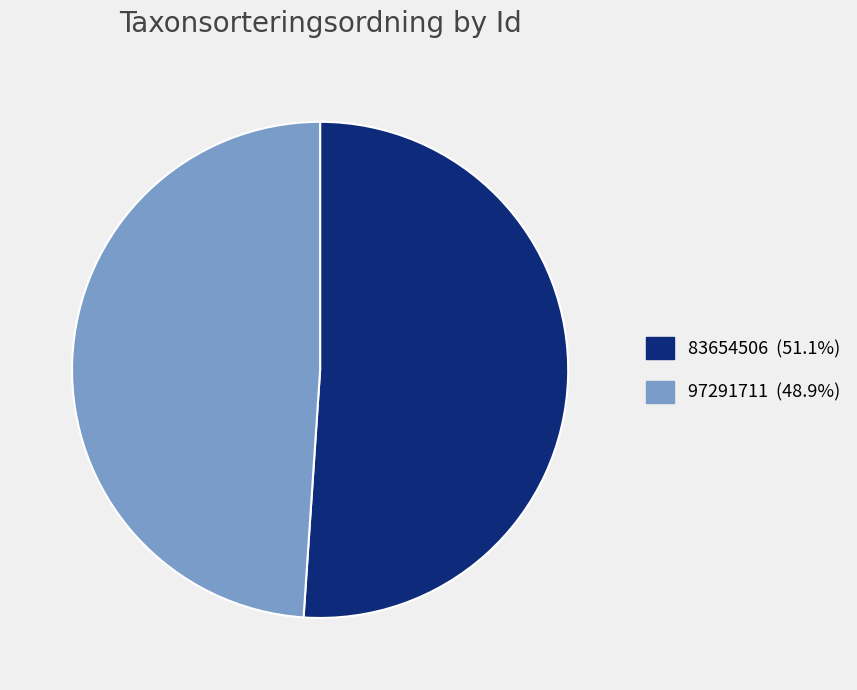

True or false: 97291711 accounts for 49% of the total.

True